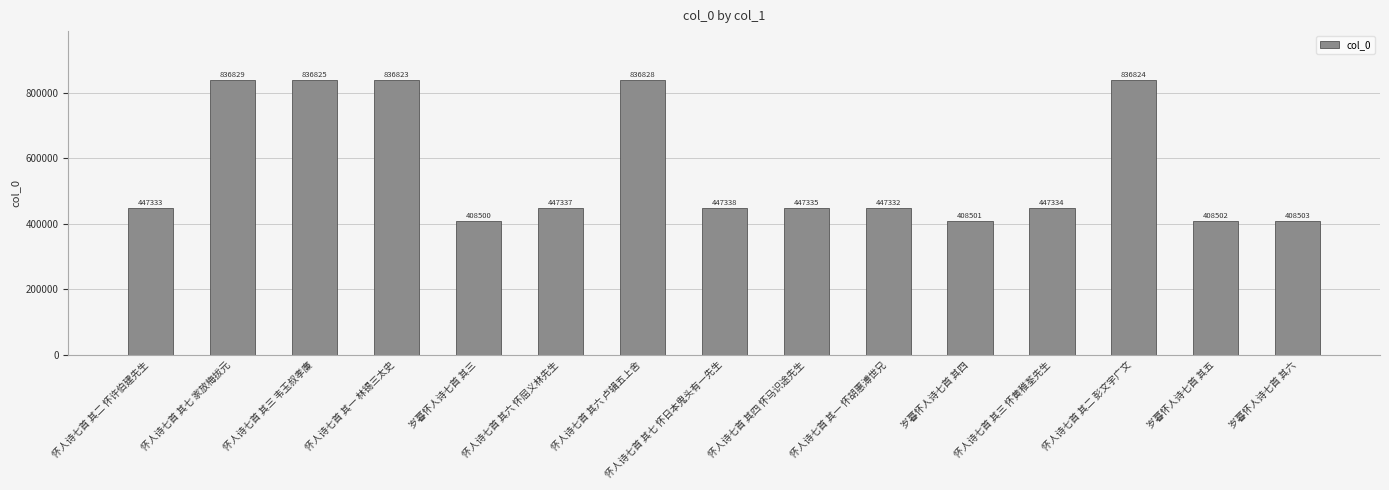

At which label does the data first exceed 447335?

怀人诗七首 其七 家放梅拔元